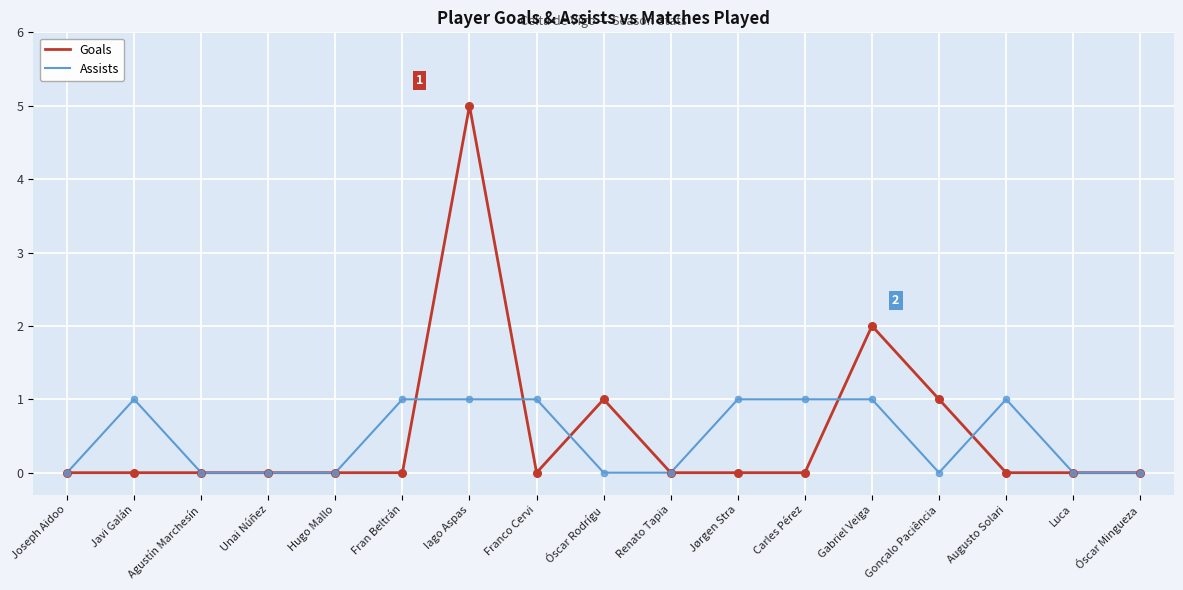

Which series has the largest range (max minus min)?

Goals